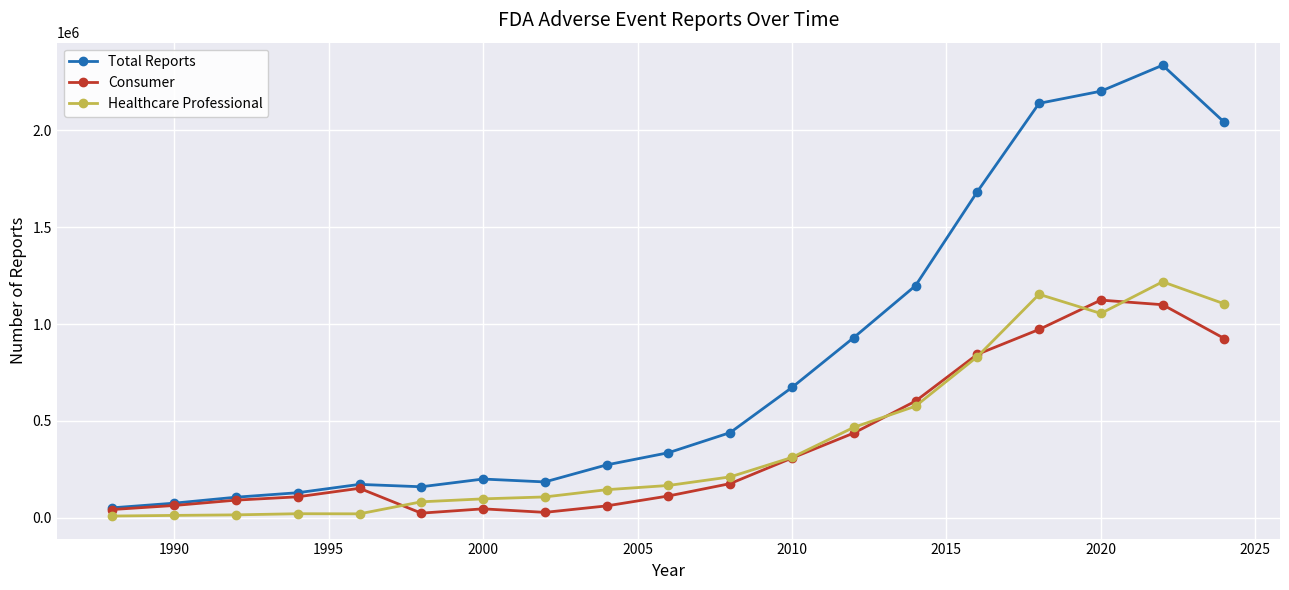

What is the sum of all Healthcare Professional values?

7603343